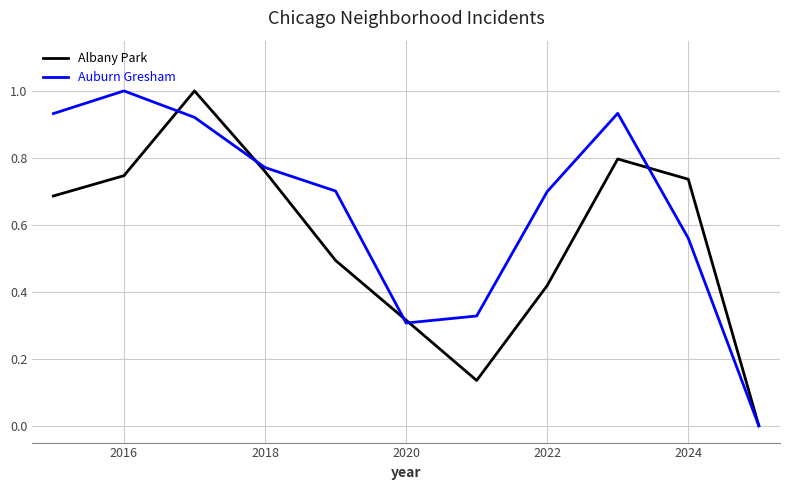

Rank the series by their average value, from lowest to highest.

Albany Park, Auburn Gresham